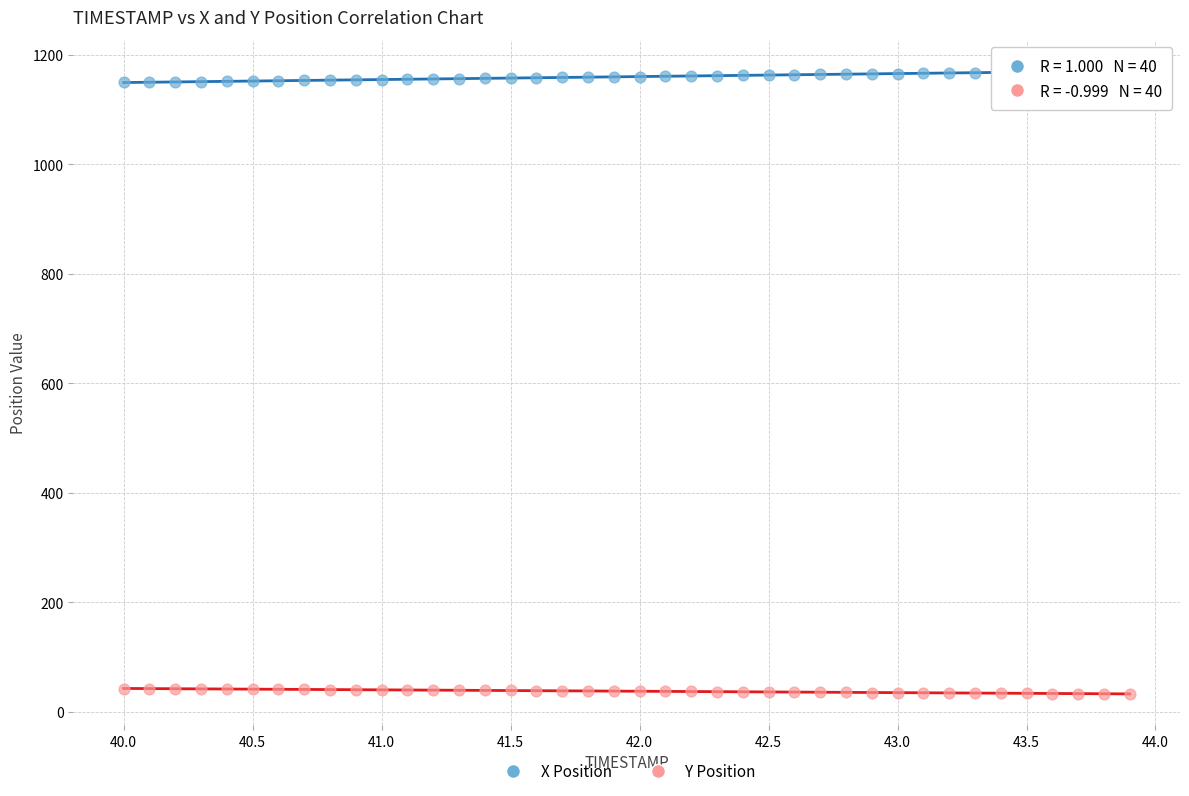

Which series contains the highest Y value?

X Position